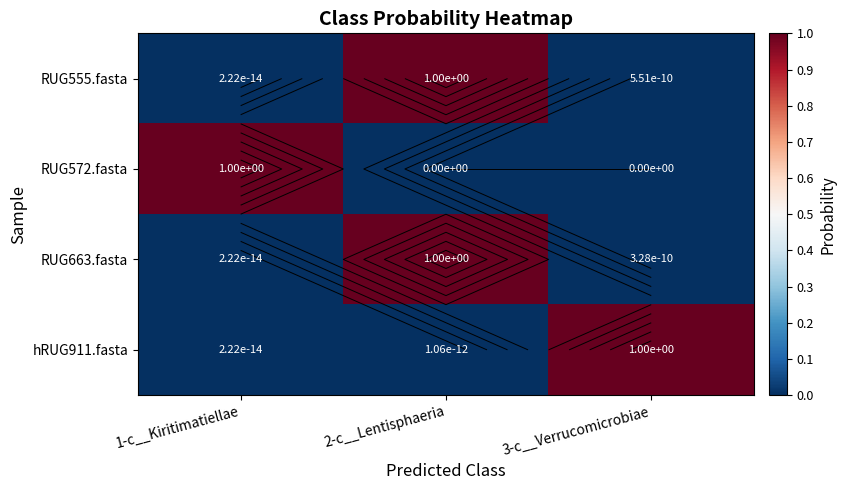

What is the sum of all RUG555.fasta values?

1.0